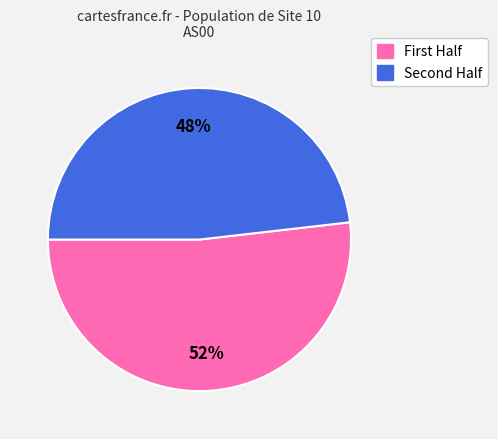

To the nearest percent, what is the difference between the largest and smallest slice percentages?

4%